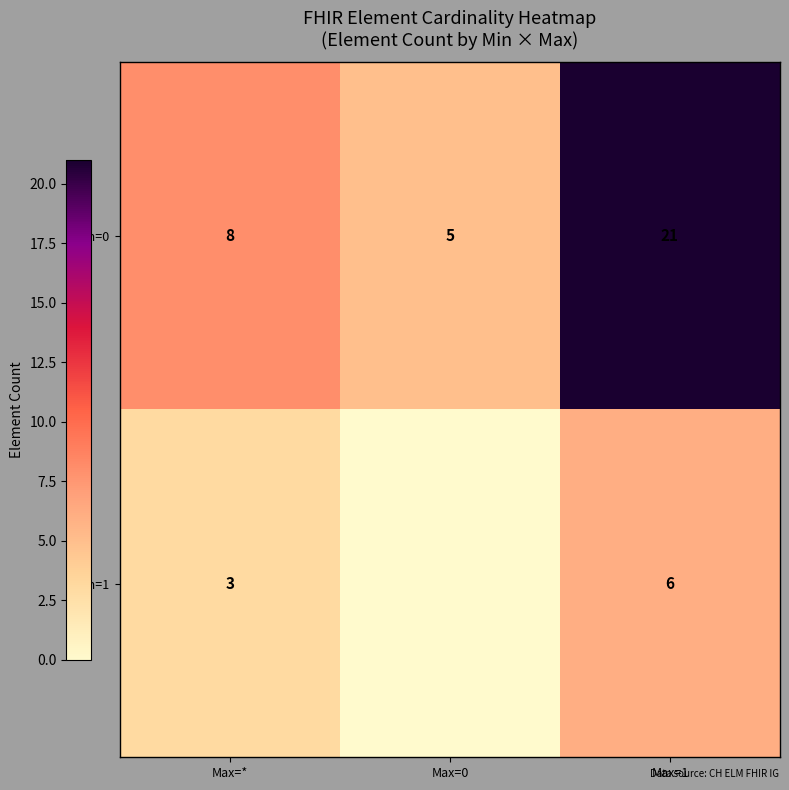

At which category is the sum across all series the highest?

Max=1